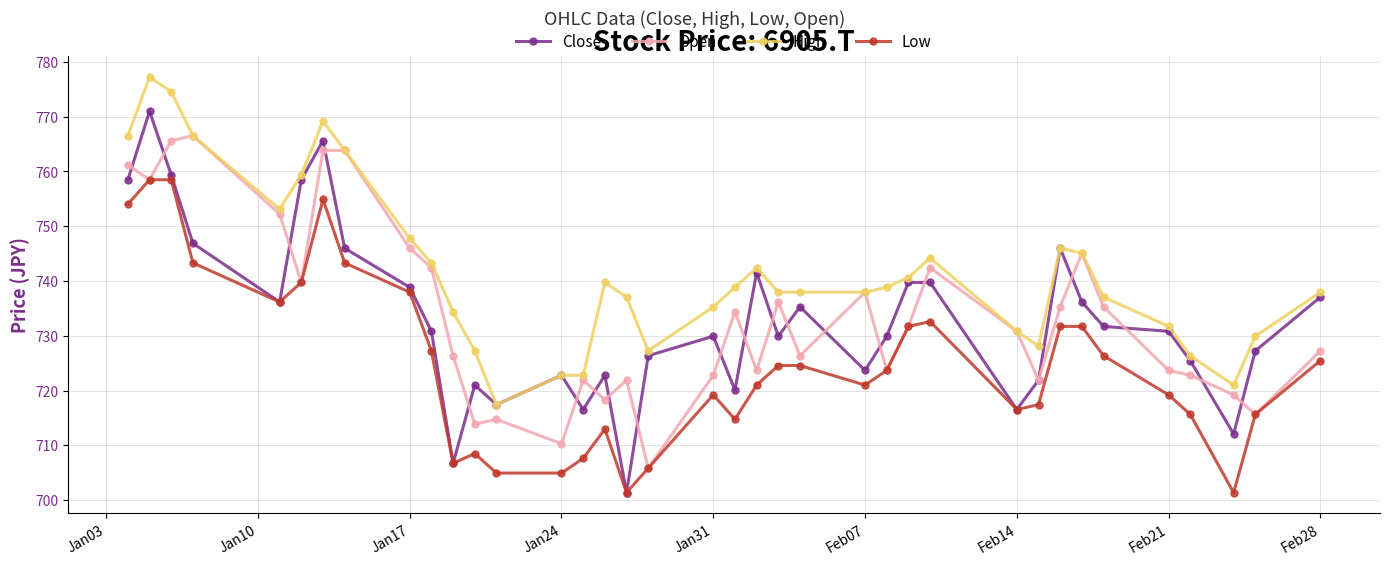

Does the chart display data point markers on the line(s)?

Yes